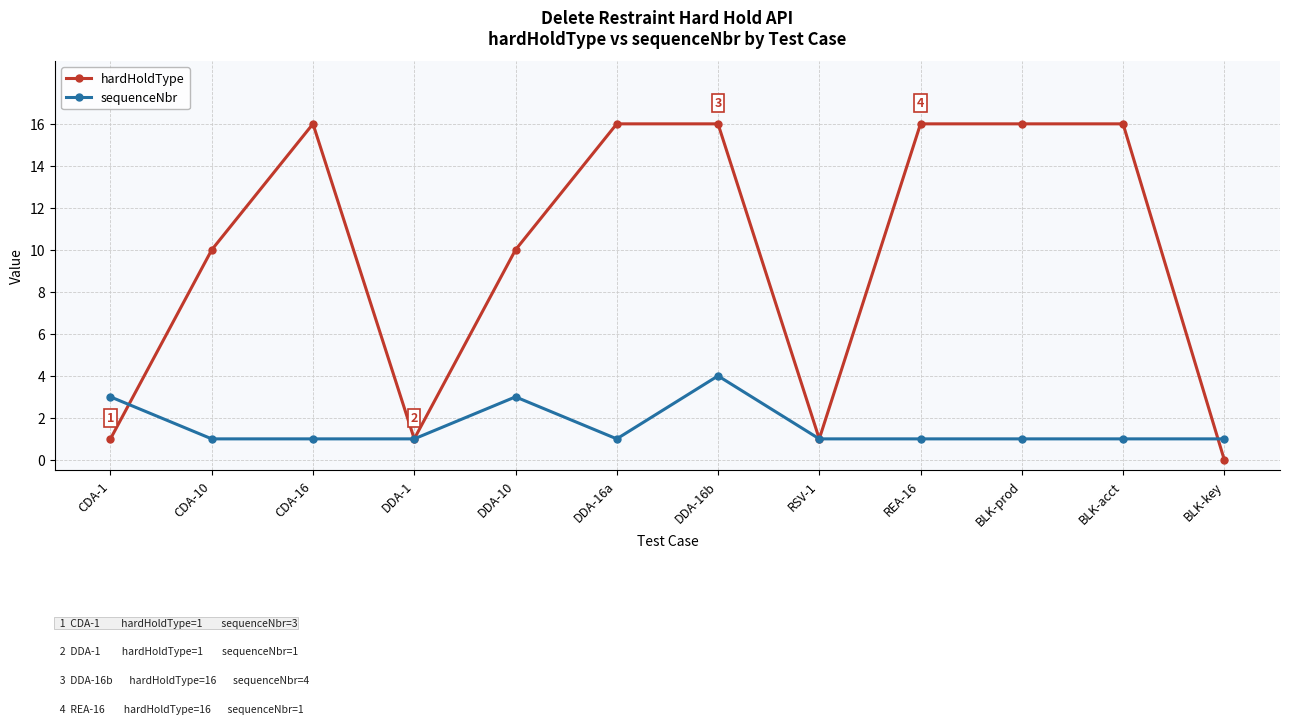

What is the average value of the hardHoldType series?

10